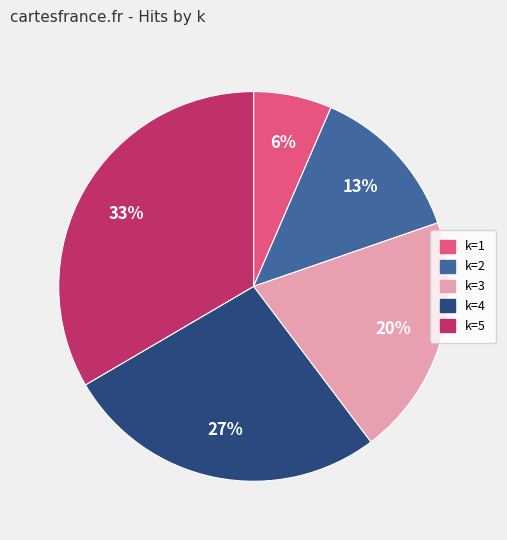

Is there any slice that represents more than half of the pie?

No